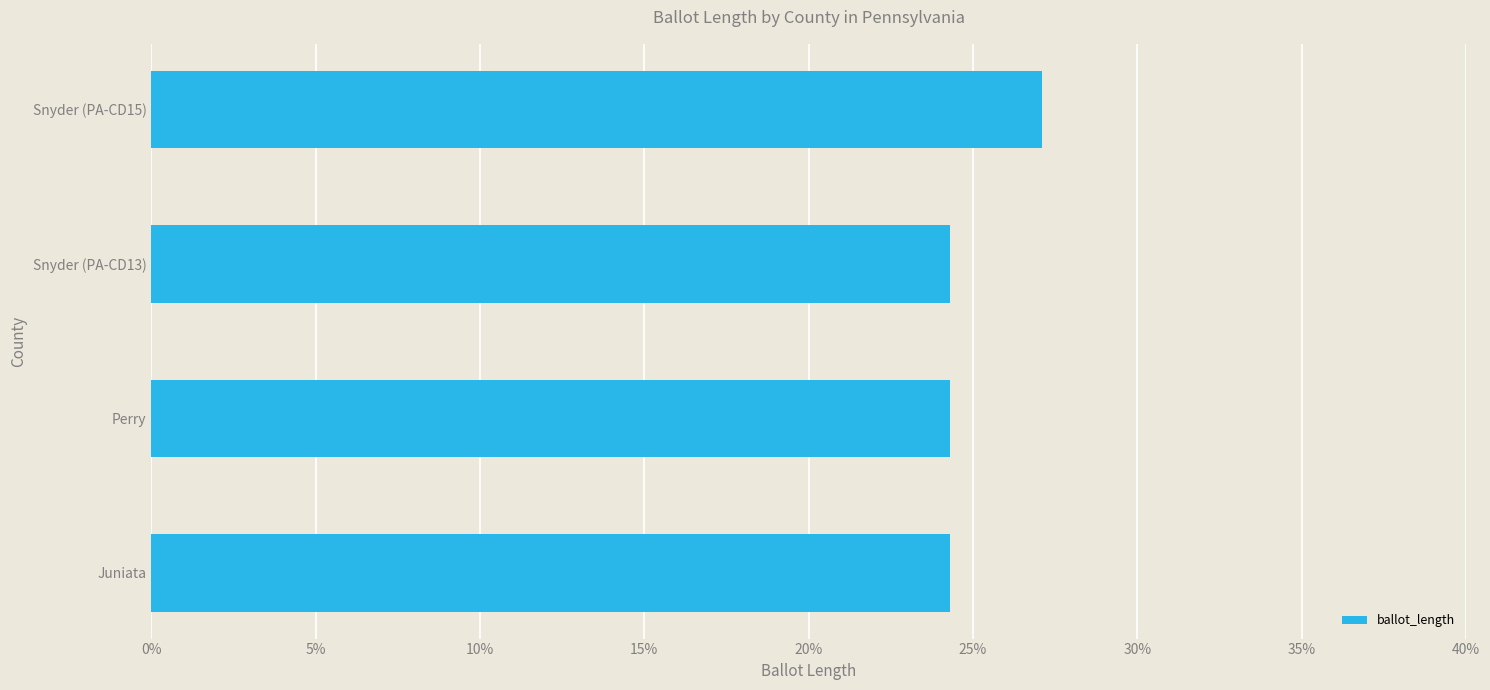

What is the maximum value shown in the chart?

27.1